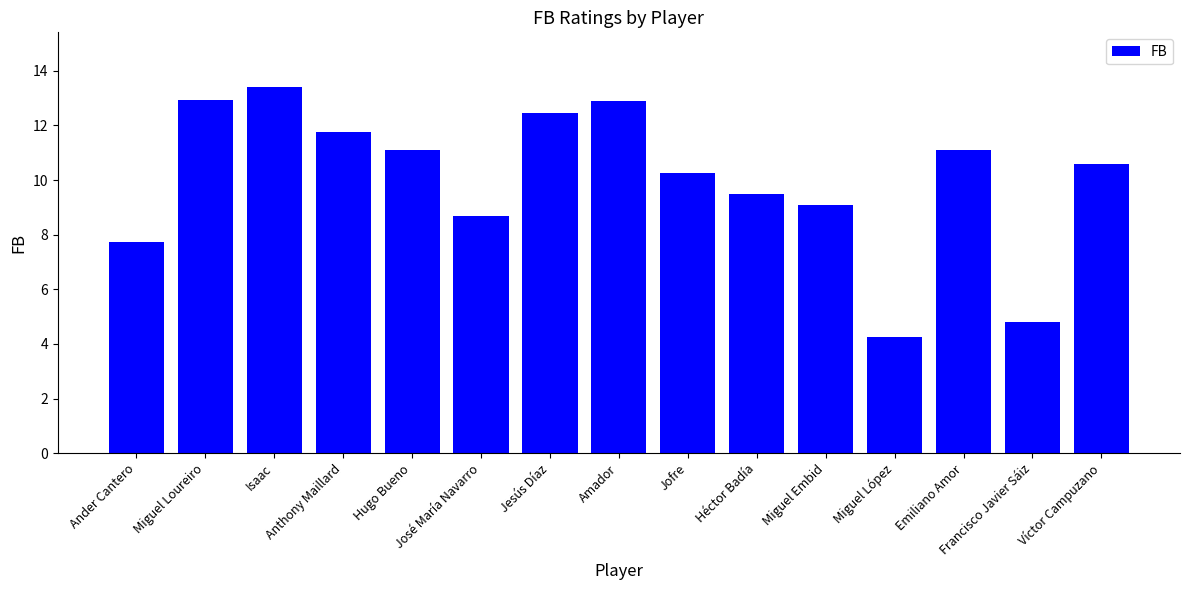

What is the label of the 12th bar from the left?

Miguel López